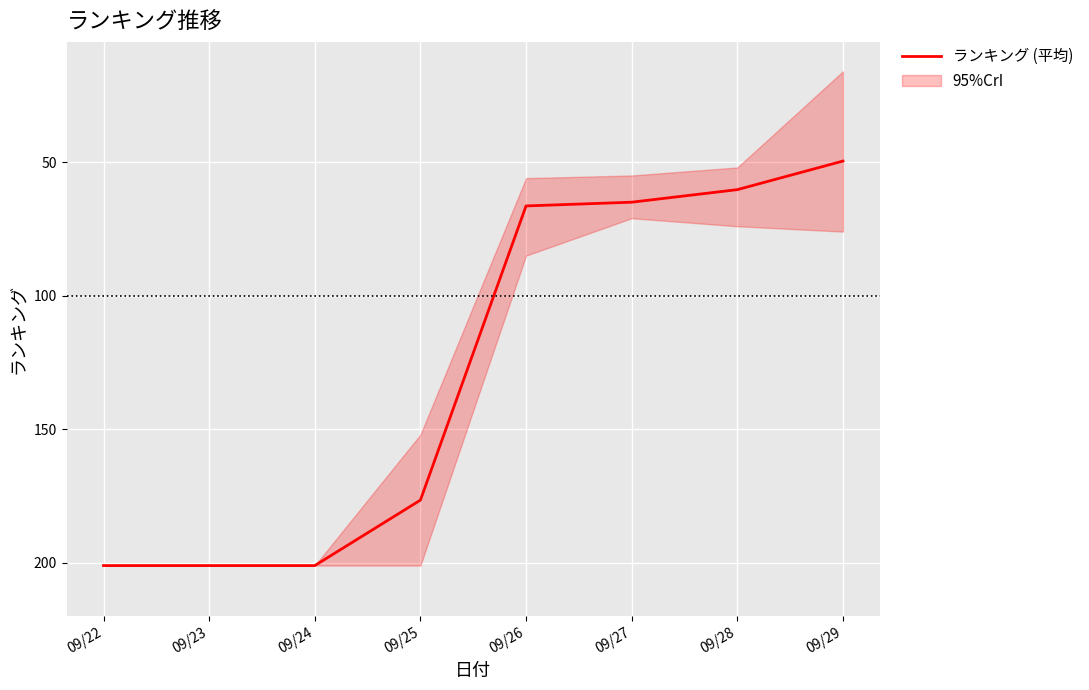

How many values are below 176?

4